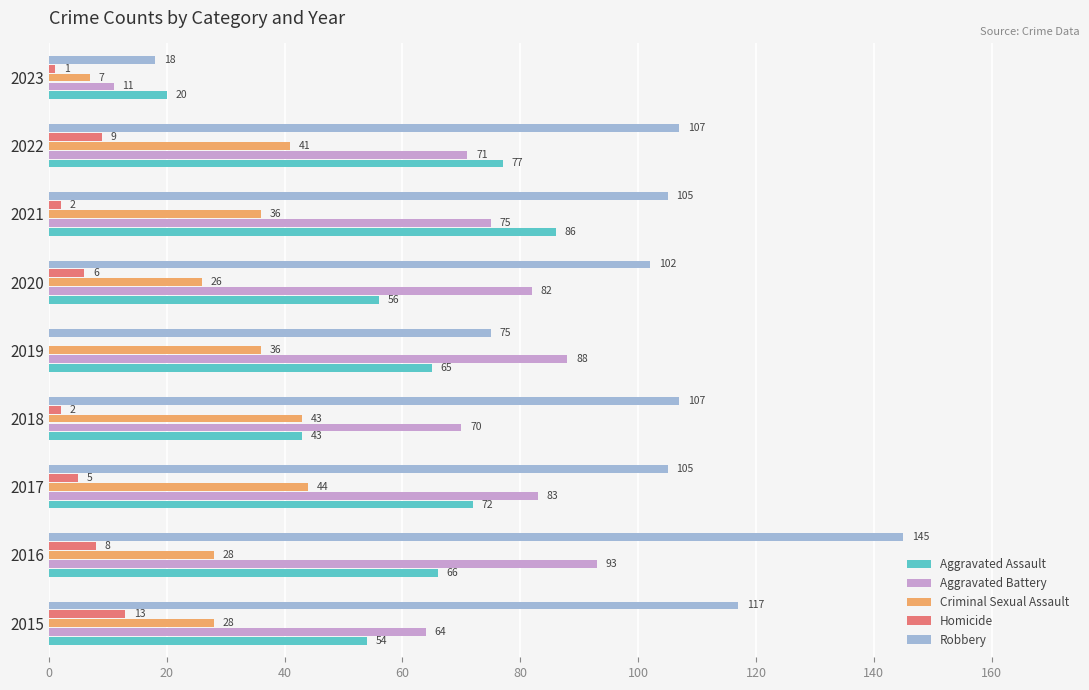

What is the approximate value of Aggravated Assault at 2015?

54